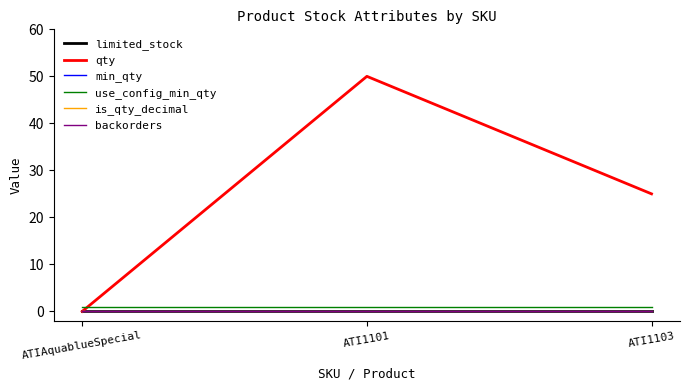

The limited_stock series shows 0 at ATIAquablueSpecial. True or false?

True